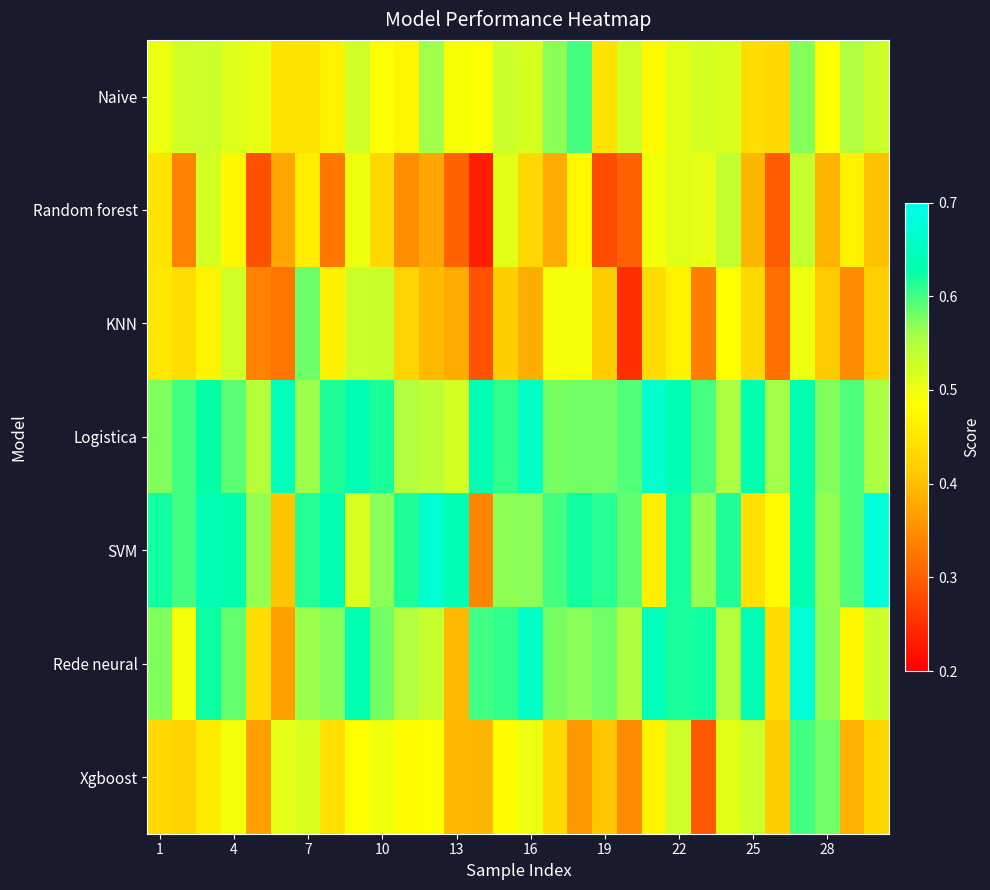

How many data points does each series have?

30